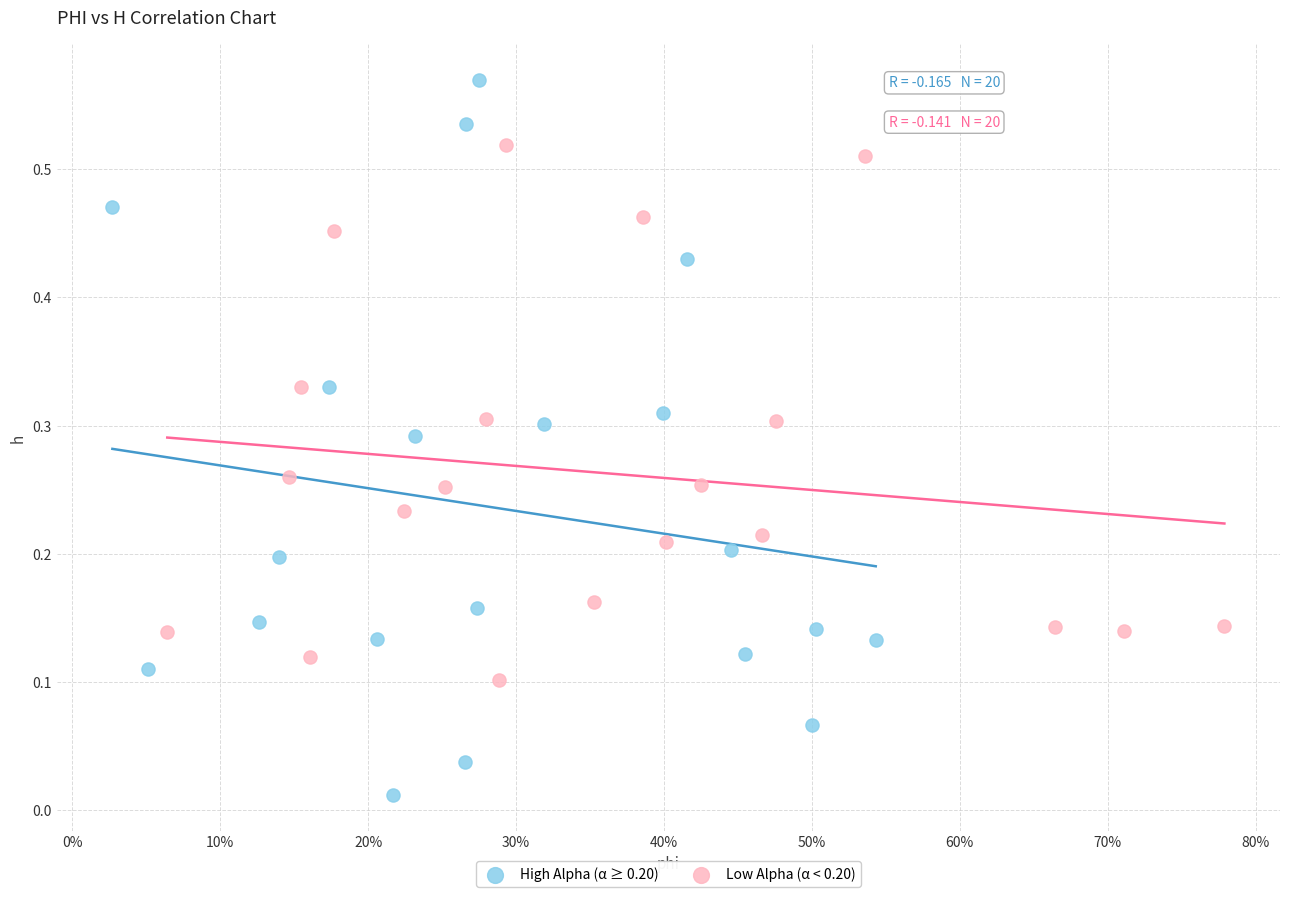

What are all the series names shown in the legend?

High Alpha (α ≥ 0.20), Low Alpha (α < 0.20)